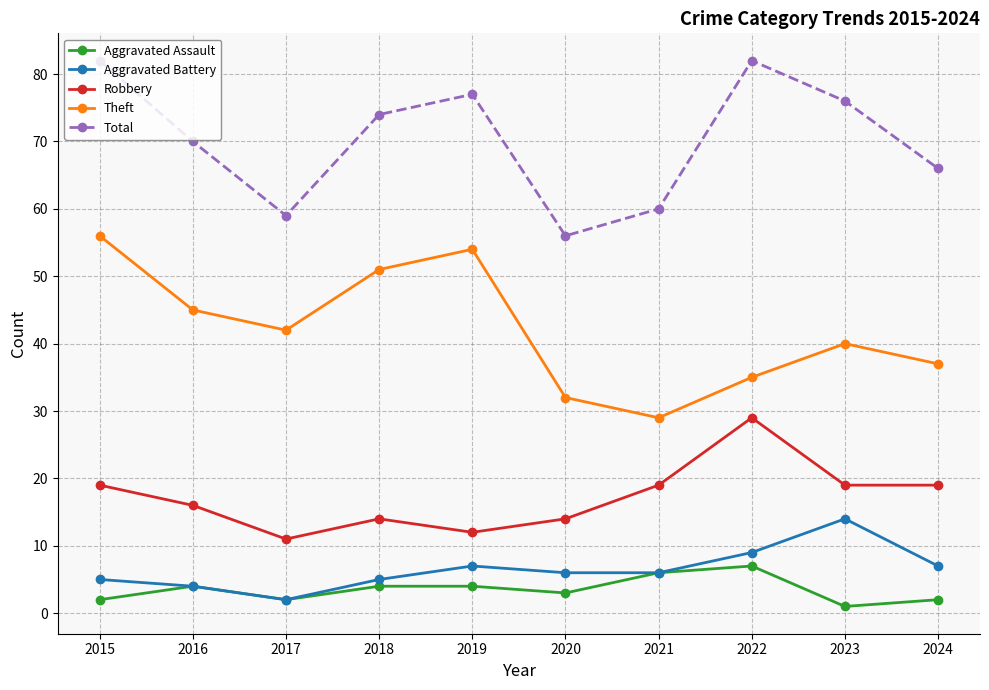

Rank the series by their maximum value, from lowest to highest.

Aggravated Assault, Aggravated Battery, Robbery, Theft, Total